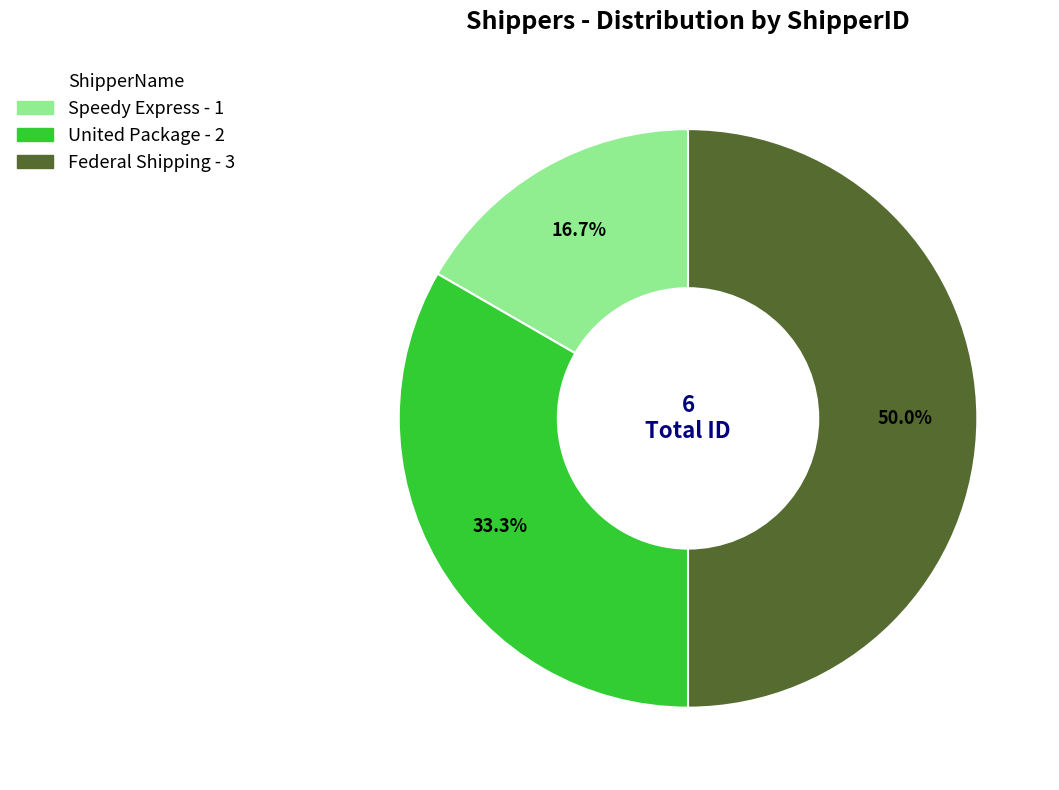

Is United Package the majority of the pie?

No